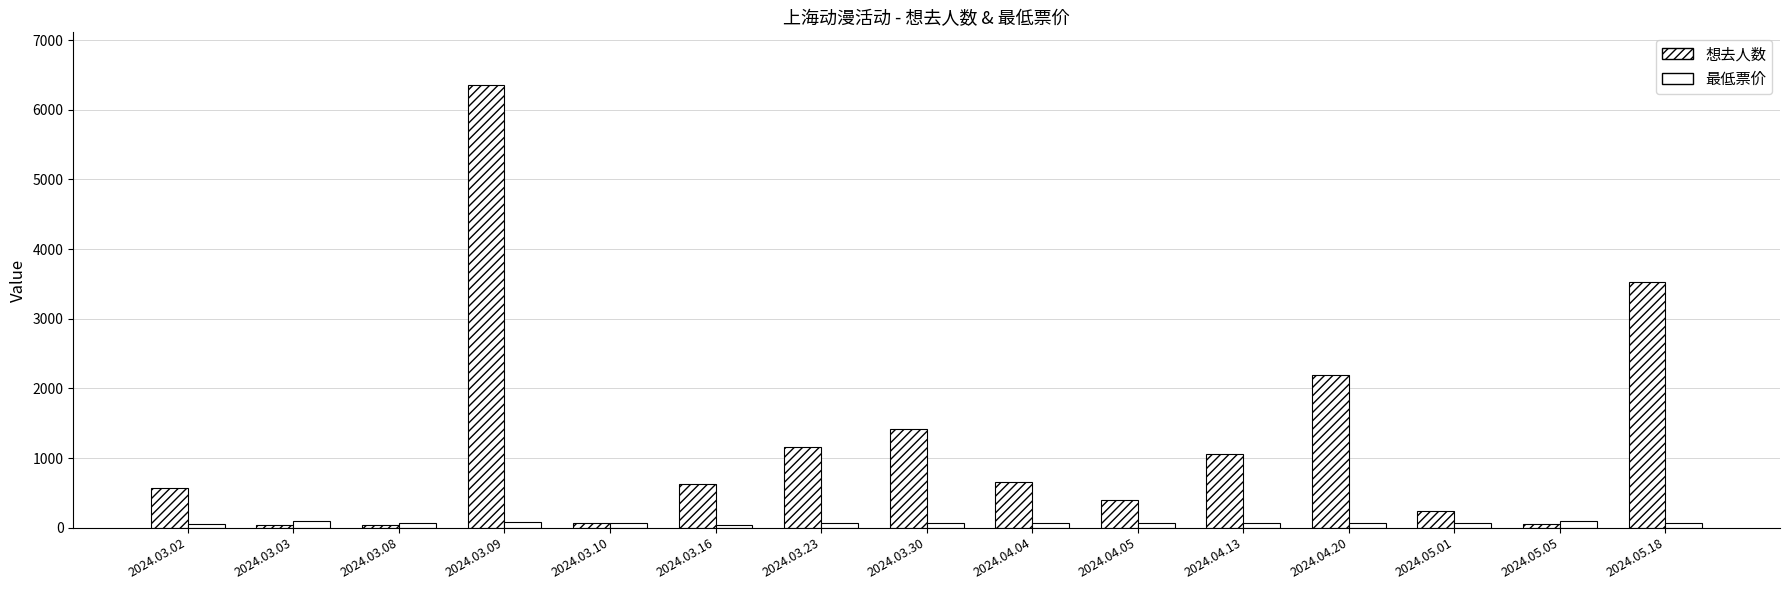

Reading right to left, list all the values displayed in this chart.

想去人数: 2024.05.18=3533.0	2024.05.05=57.0	2024.05.01=242.0	2024.04.20=2191.0	2024.04.13=1064.0	2024.04.05=394.0	2024.04.04=659.0	2024.03.30=1414.0	2024.03.23=1151.0	2024.03.16=626.0	2024.03.10=66.0	2024.03.09=6350.0	2024.03.08=44.0	2024.03.03=40.0	2024.03.02=570.0
最低票价: 2024.05.18=65.0	2024.05.05=89.0	2024.05.01=70.0	2024.04.20=69.0	2024.04.13=65.9	2024.04.05=60.0	2024.04.04=60.0	2024.03.30=60.0	2024.03.23=61.2	2024.03.16=40.0	2024.03.10=60.0	2024.03.09=80.0	2024.03.08=60.0	2024.03.03=98.0	2024.03.02=49.0